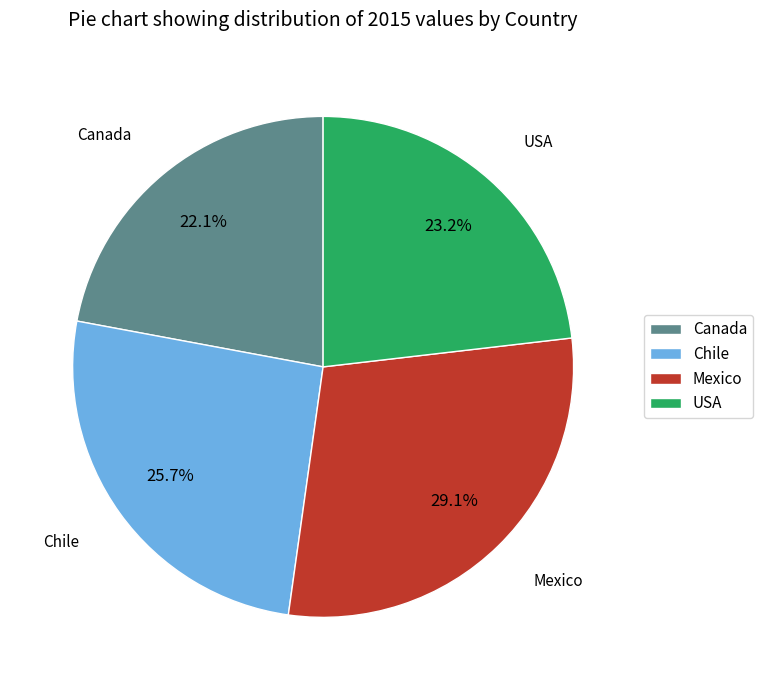

To the nearest percent, what percentage of the pie is USA?

23%